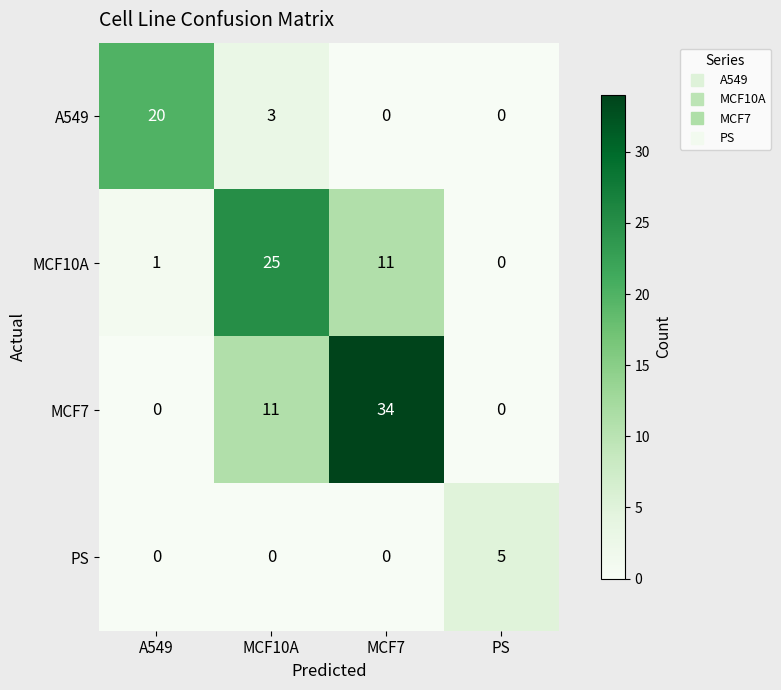

How many data points in A549 are less than 3?

2